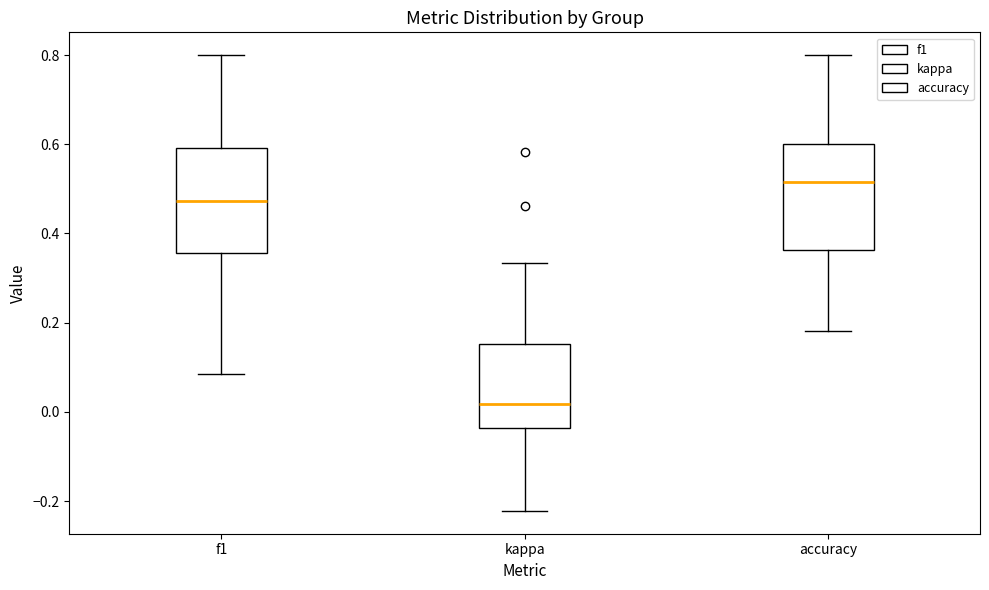

Reading left to right, transcribe this box plot: for each box, give where its median line is, the range the box spans, and where its two whiskers end, as read against the y-axis. The values are not printed on the chart, so give them approximately, as read against the axis.

f1: median 0.48, box 0.36 to 0.60, whiskers 0.08 to 0.80
kappa: median 0.02, box -0.04 to 0.16, whiskers -0.22 to 0.34
accuracy: median 0.52, box 0.36 to 0.60, whiskers 0.18 to 0.80